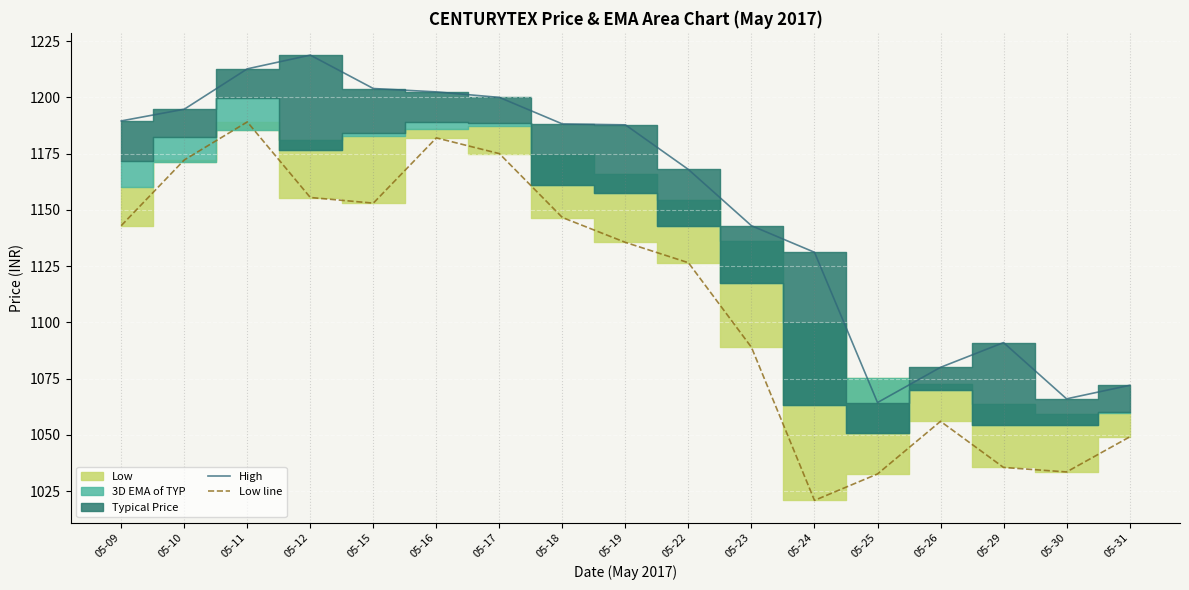

True or false: Low line and High intersect in this chart.

False